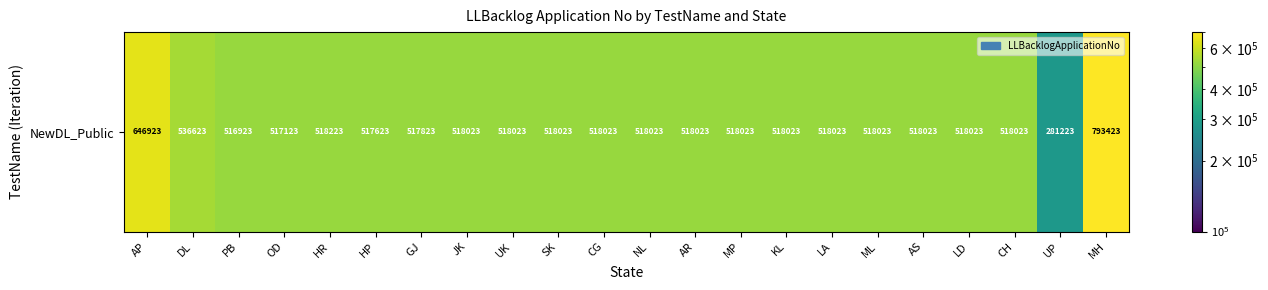

True or false: the data shows 281223 at UP.

True